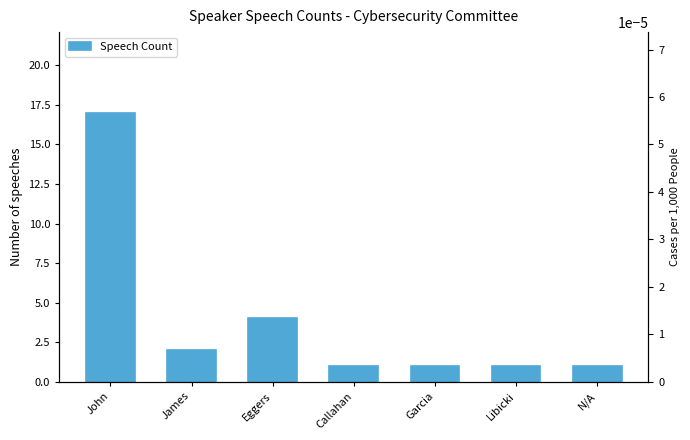

What is the average value?

4